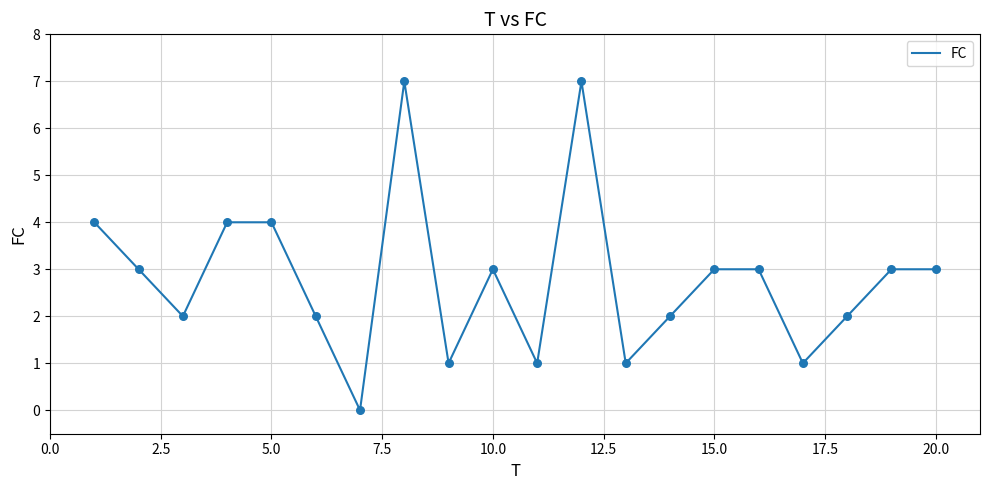

What is the maximum value shown in the chart?

7